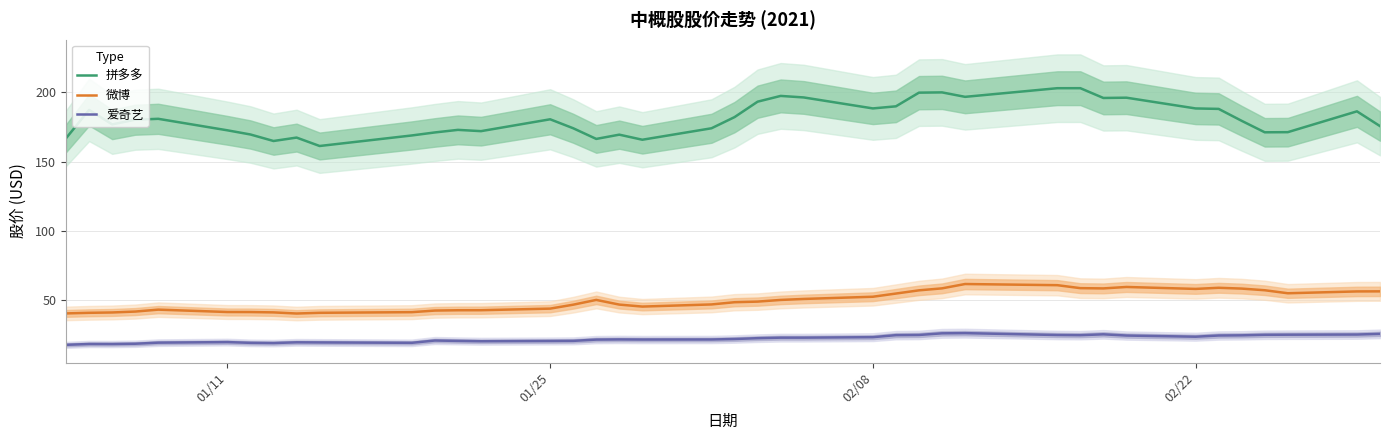

Rank the series by their average value, from highest to lowest.

拼多多, 微博, 爱奇艺